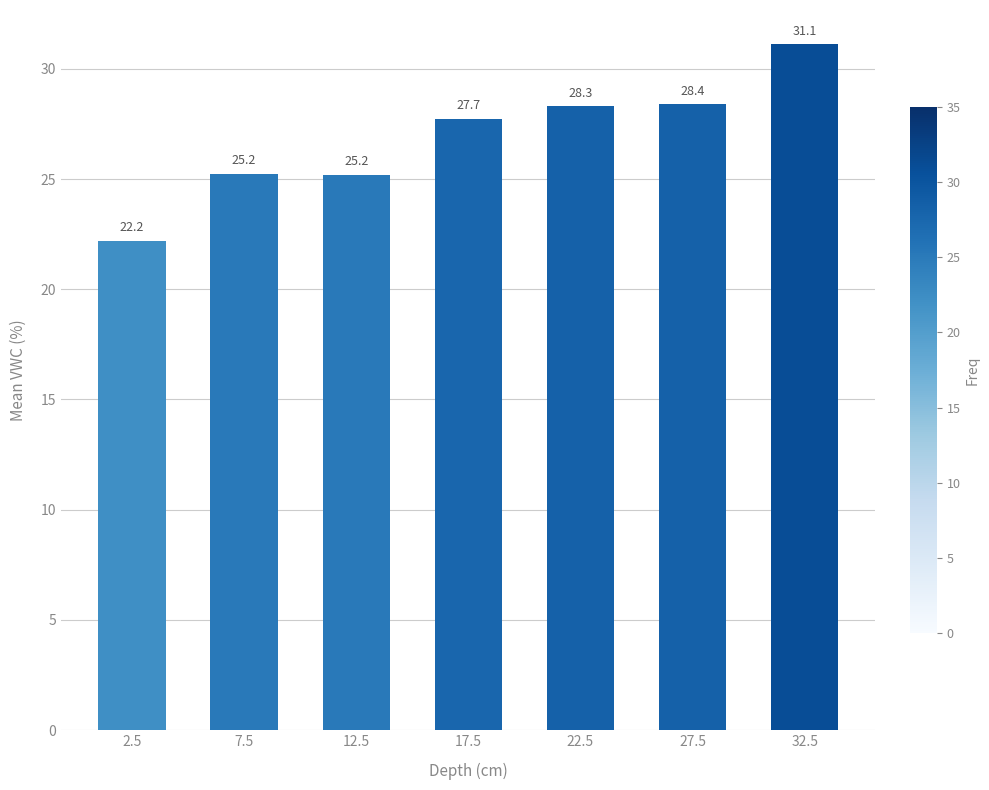

How many bars are there in total?

7